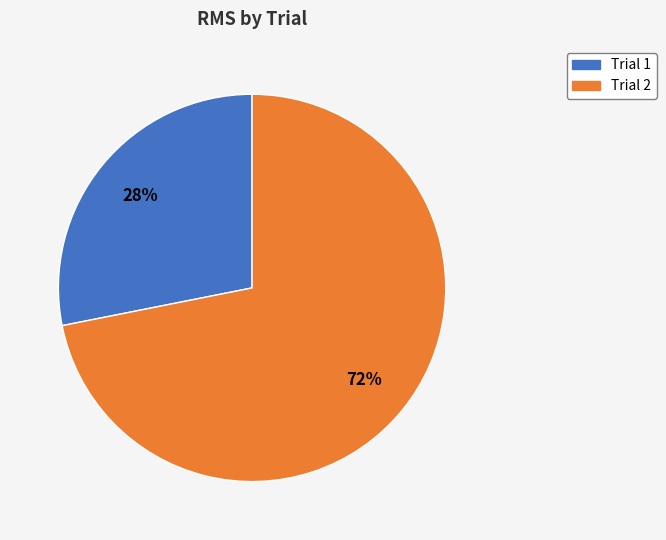

The Trial 2 slice represents 72% of the pie. True or false?

True